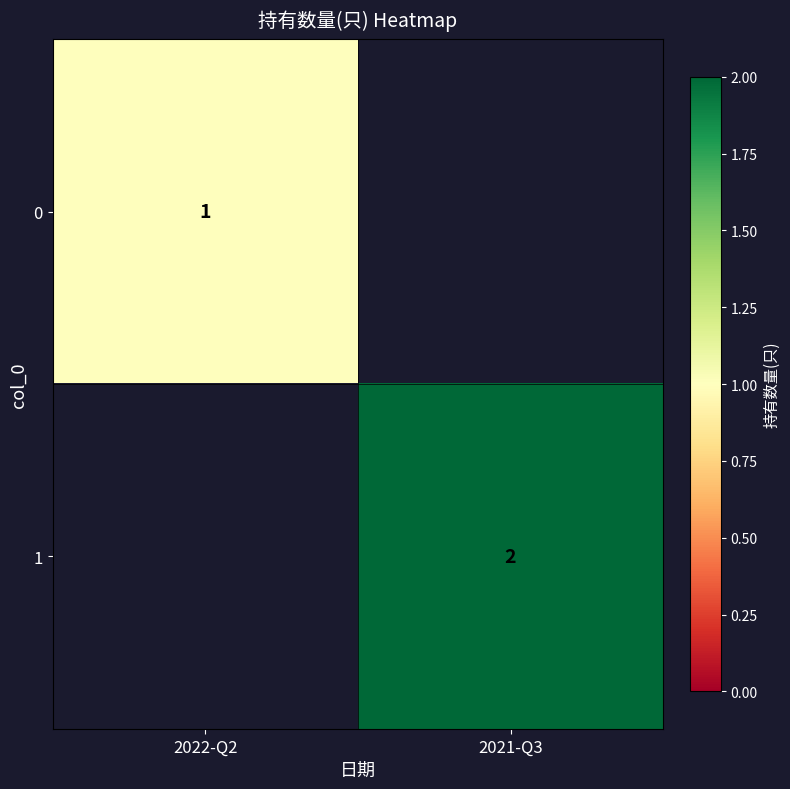

The value of 0 at 2022-Q2 is 1. True or false?

True